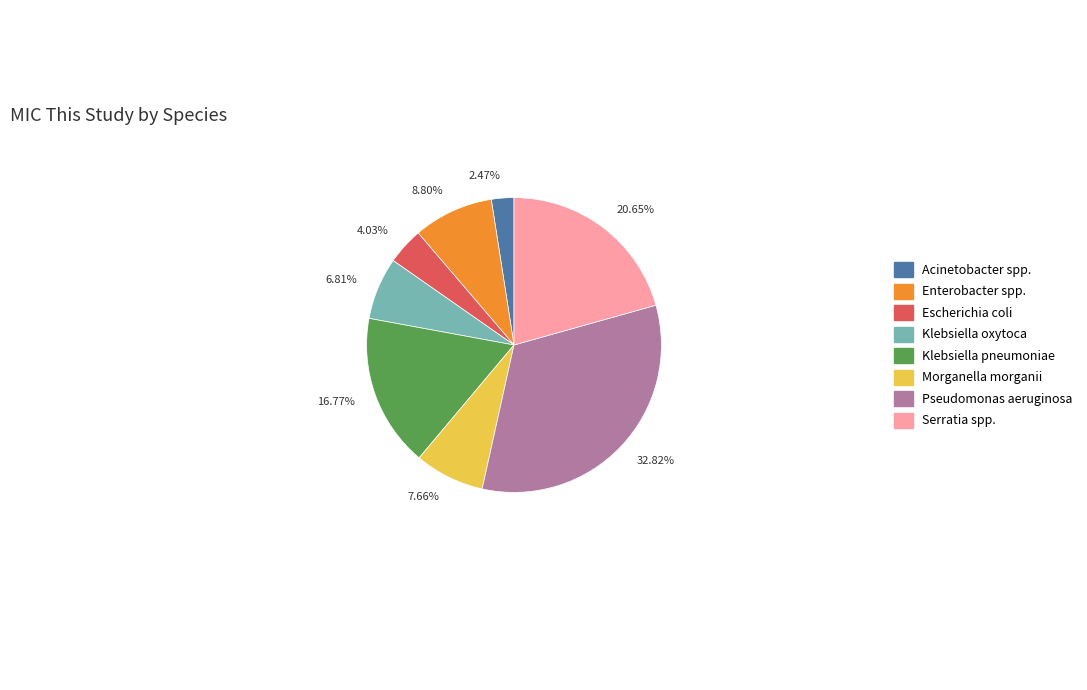

What is the smallest slice in the pie chart?

2.47%